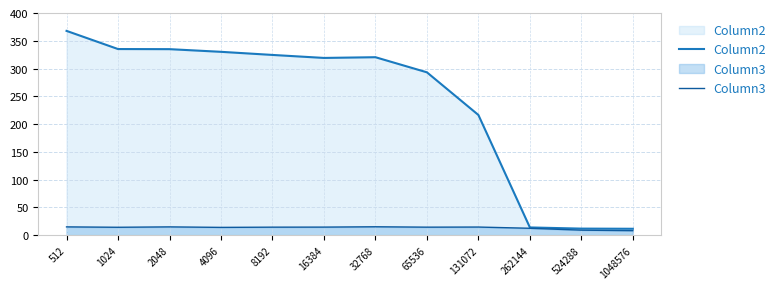

True or false: Column2 and Column3 intersect in this chart.

False